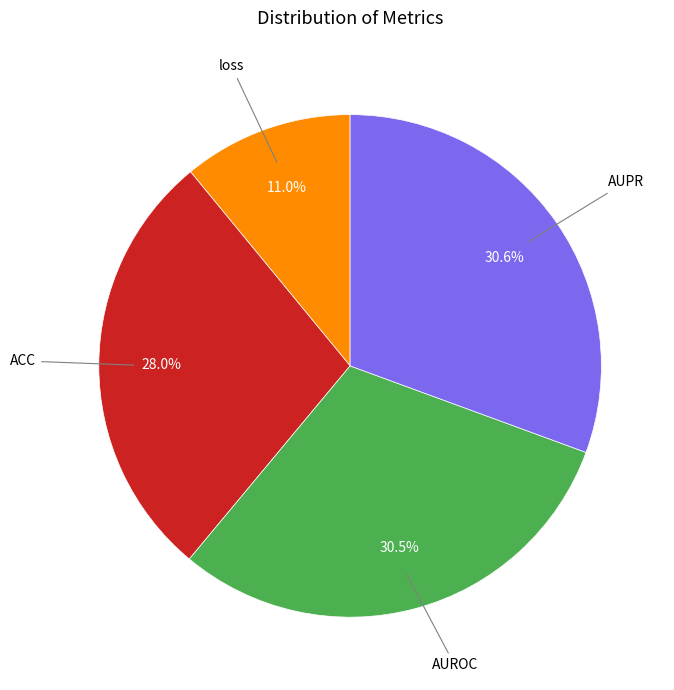

Is there a majority slice in this chart?

No